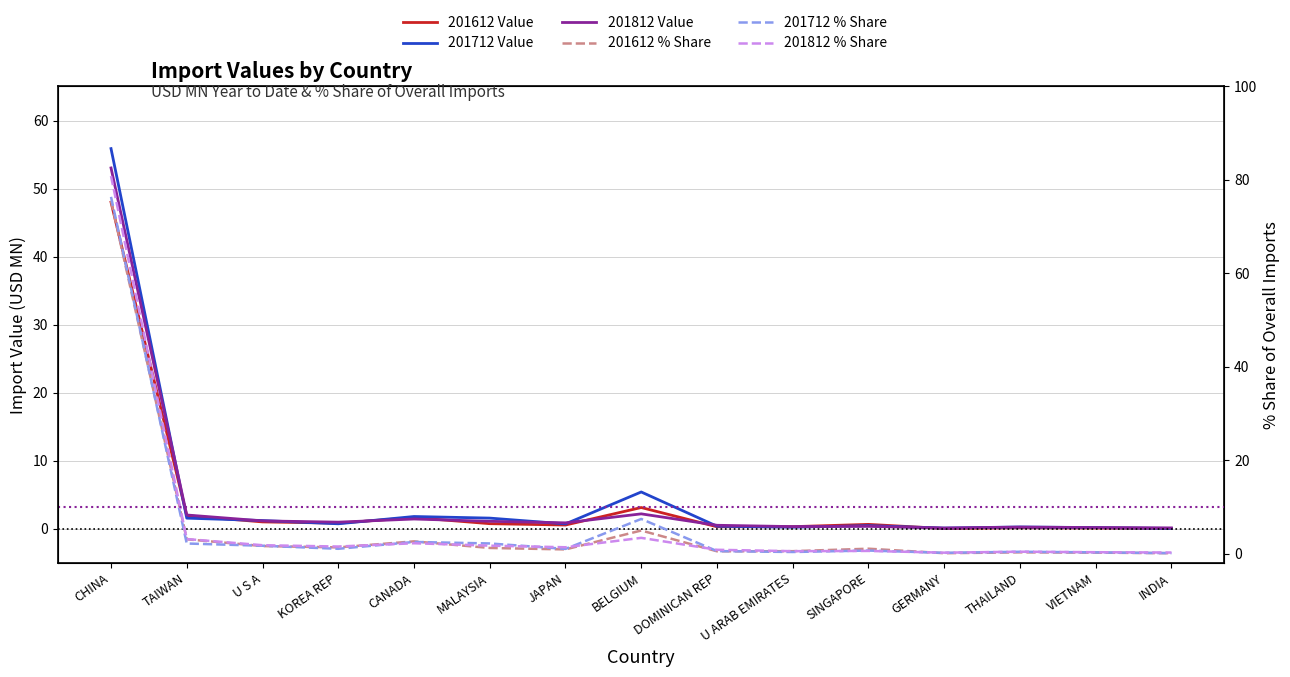

Reading left to right, list all the values displayed in this chart.

201612 Value: CHINA=48.0	TAIWAN=1.9	U S A=1.0	KOREA REP=0.8	CANADA=1.7	MALAYSIA=0.8	JAPAN=0.6	BELGIUM=3.1	DOMINICAN REP=0.3	U ARAB EMIRATES=0.3	SINGAPORE=0.7	GERMANY=0.1	THAILAND=0.2	VIETNAM=0.1	INDIA=0.1
201712 Value: CHINA=55.9	TAIWAN=1.6	U S A=1.2	KOREA REP=0.8	CANADA=1.8	MALAYSIA=1.6	JAPAN=0.7	BELGIUM=5.4	DOMINICAN REP=0.4	U ARAB EMIRATES=0.2	SINGAPORE=0.5	GERMANY=0.1	THAILAND=0.3	VIETNAM=0.2	INDIA=0.1
201812 Value: CHINA=53.0	TAIWAN=2.0	U S A=1.2	KOREA REP=1.0	CANADA=1.5	MALAYSIA=1.1	JAPAN=0.9	BELGIUM=2.2	DOMINICAN REP=0.5	U ARAB EMIRATES=0.3	SINGAPORE=0.4	GERMANY=0.1	THAILAND=0.3	VIETNAM=0.2	INDIA=0.1
201612 % Share: CHINA=75.5	TAIWAN=3.1	U S A=1.6	KOREA REP=1.3	CANADA=2.6	MALAYSIA=1.2	JAPAN=0.9	BELGIUM=4.9	DOMINICAN REP=0.5	U ARAB EMIRATES=0.5	SINGAPORE=1.0	GERMANY=0.1	THAILAND=0.3	VIETNAM=0.2	INDIA=0.1
201712 % Share: CHINA=76.4	TAIWAN=2.2	U S A=1.7	KOREA REP=1.0	CANADA=2.5	MALAYSIA=2.2	JAPAN=1.0	BELGIUM=7.4	DOMINICAN REP=0.5	U ARAB EMIRATES=0.3	SINGAPORE=0.6	GERMANY=0.2	THAILAND=0.4	VIETNAM=0.3	INDIA=0.1
201812 % Share: CHINA=80.8	TAIWAN=3.1	U S A=1.8	KOREA REP=1.5	CANADA=2.2	MALAYSIA=1.7	JAPAN=1.4	BELGIUM=3.4	DOMINICAN REP=0.8	U ARAB EMIRATES=0.5	SINGAPORE=0.6	GERMANY=0.2	THAILAND=0.4	VIETNAM=0.3	INDIA=0.2